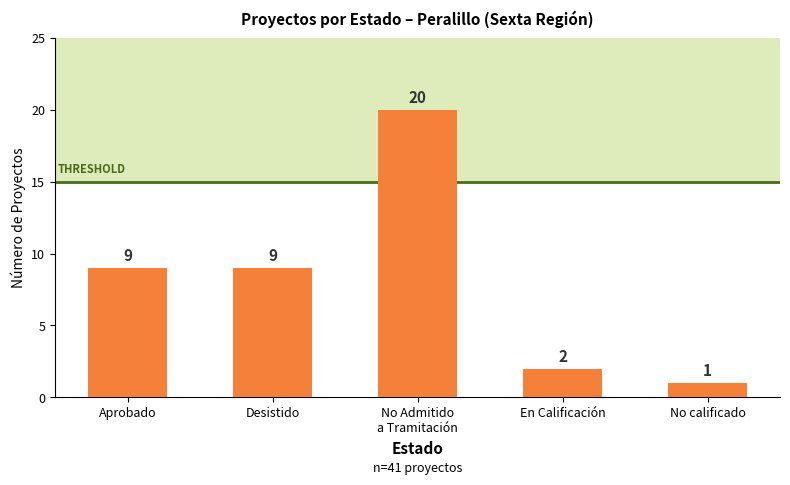

The chart shows a value of 9 at Aprobado. True or false?

True